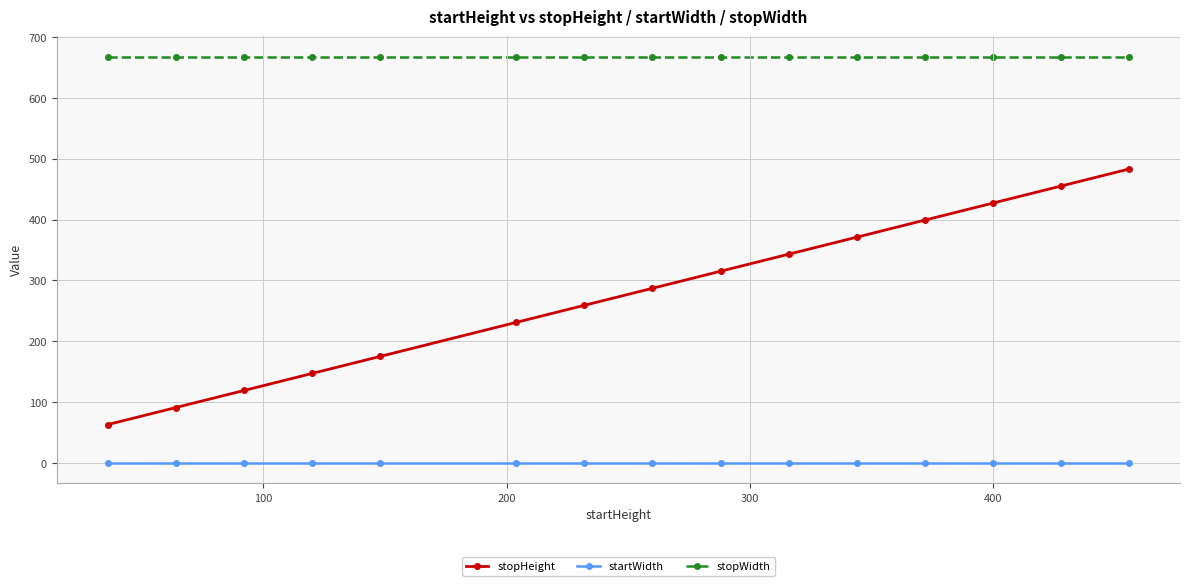

True or false: startWidth and stopHeight cross at least once.

False